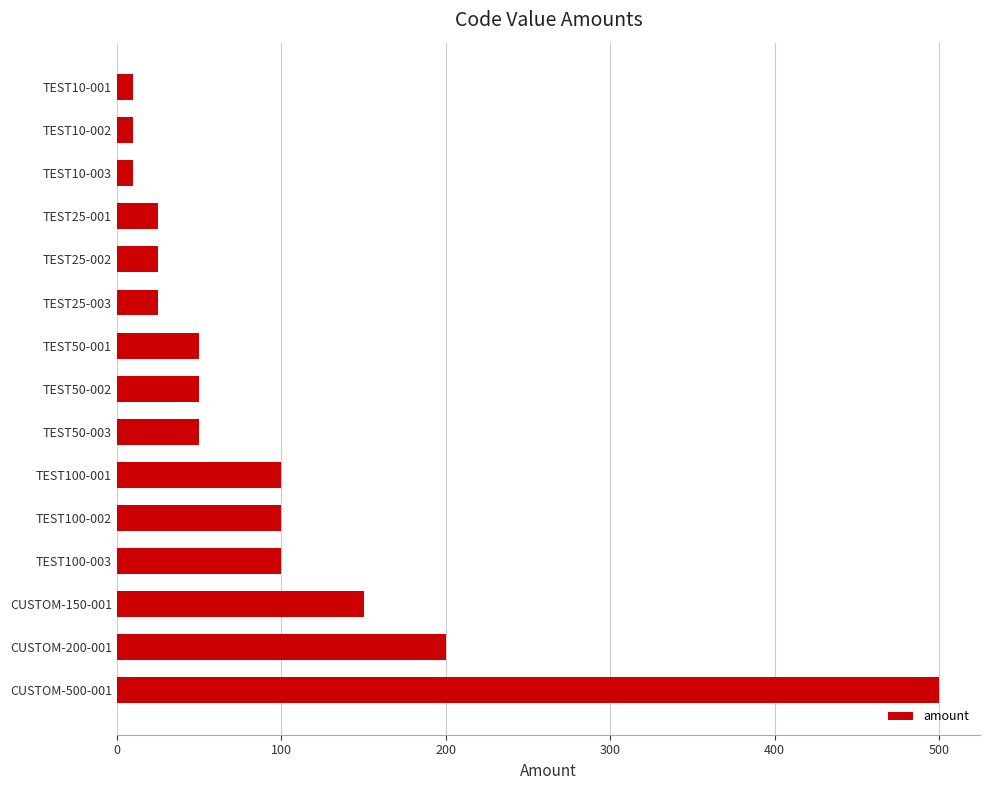

What is the label of the 2nd bar from the top?

TEST10-002